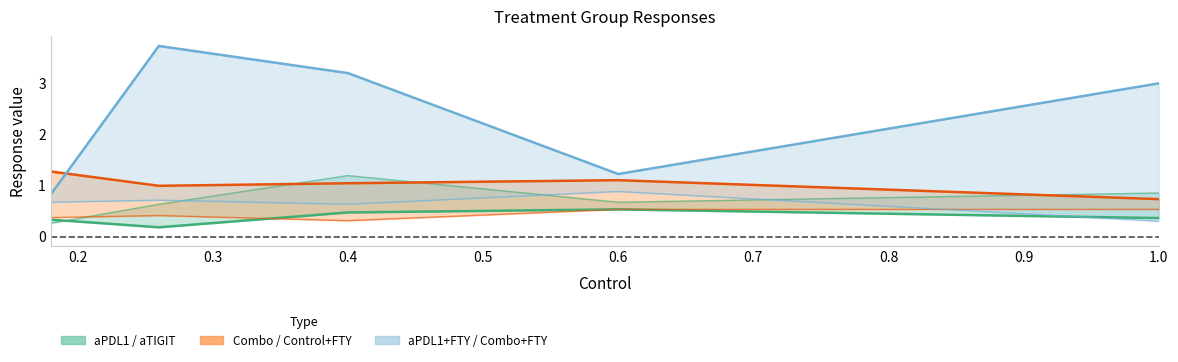

At how many categories does at least one series exceed 0?

5